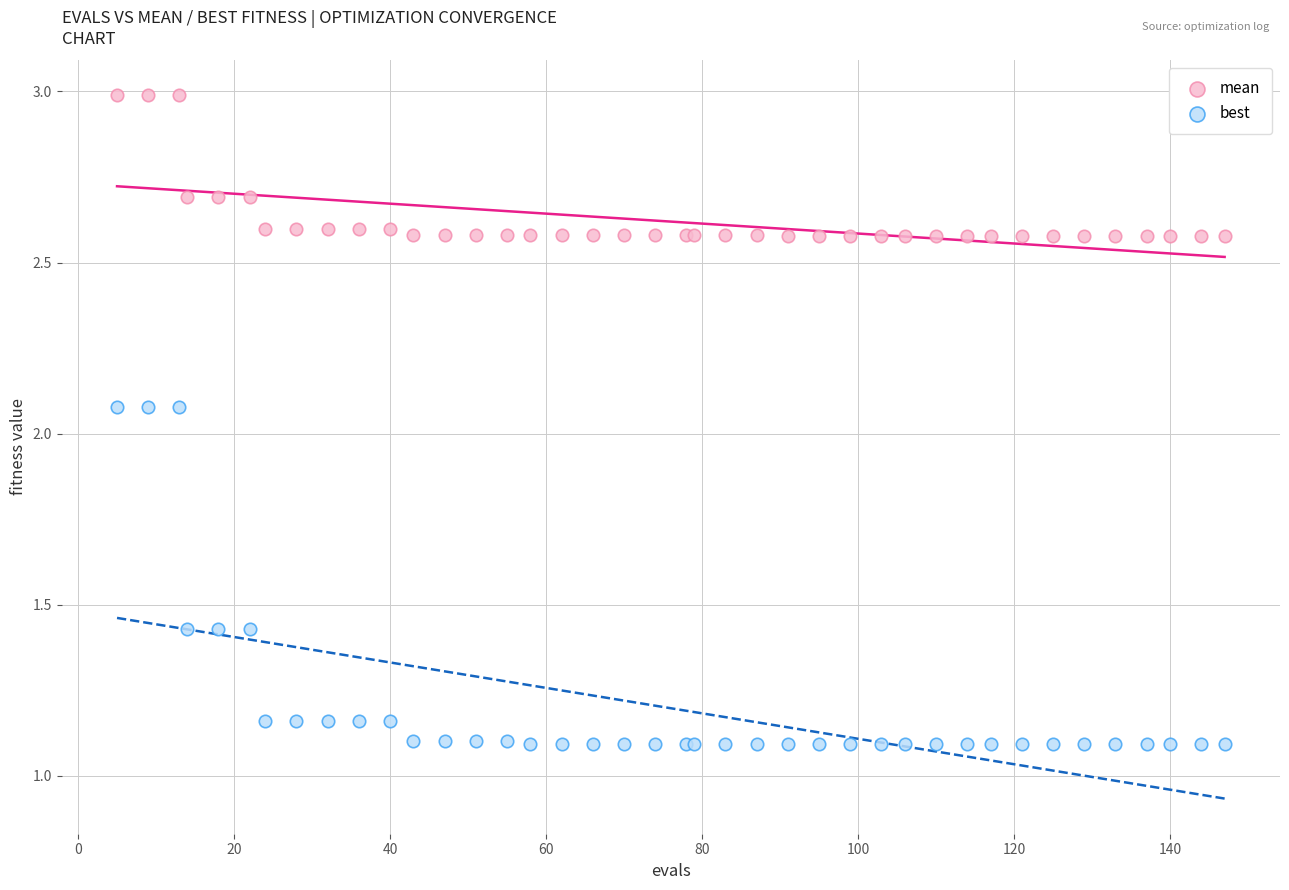

What are all the series names shown in the legend?

mean, best